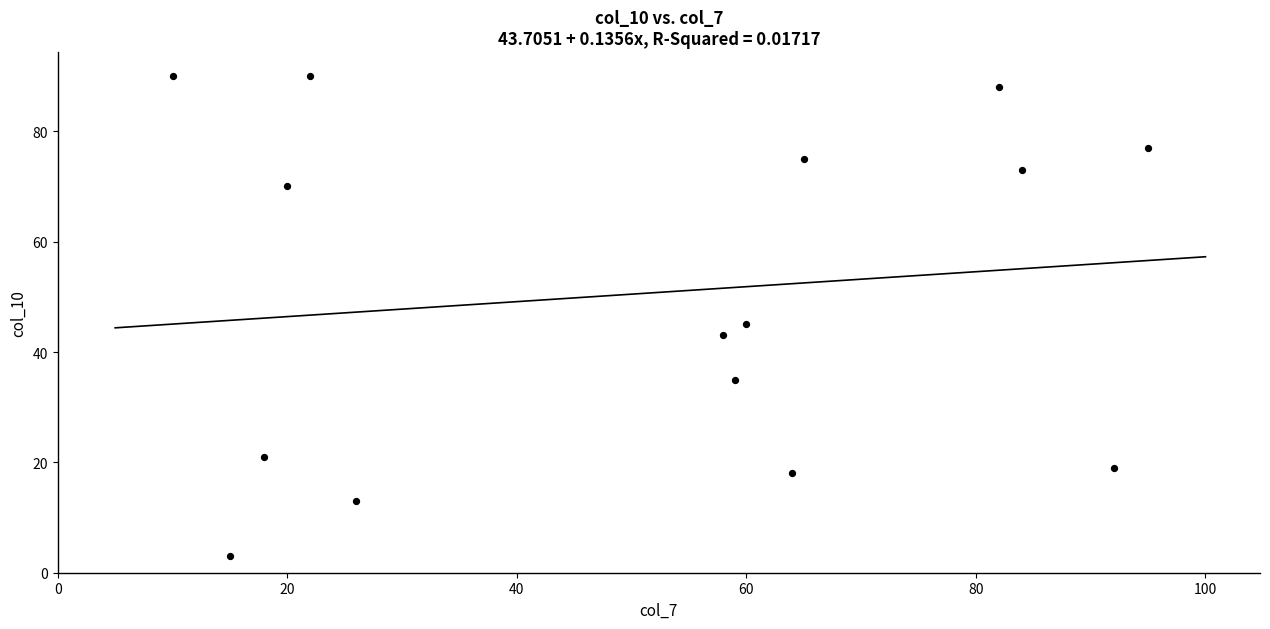

What is the range of X values (max minus min)?

85